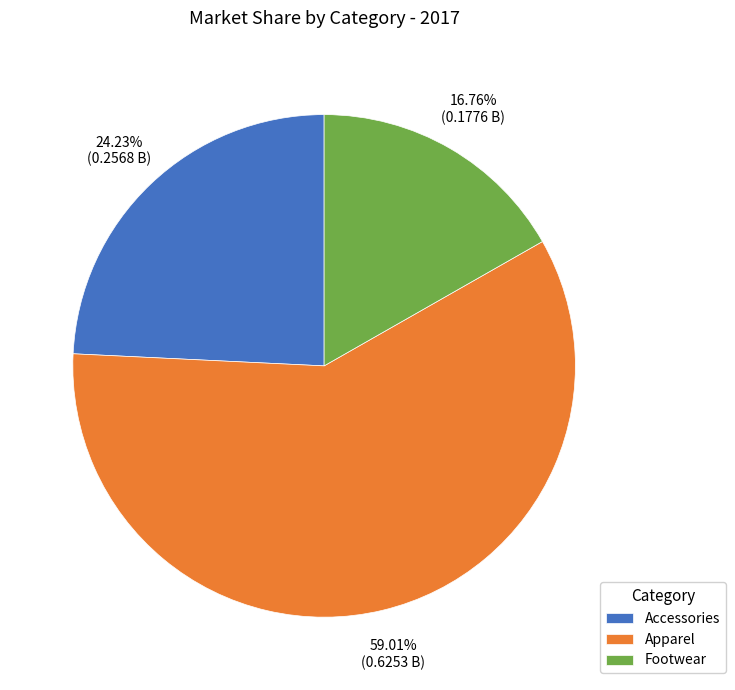

Which slice is the largest?

Apparel